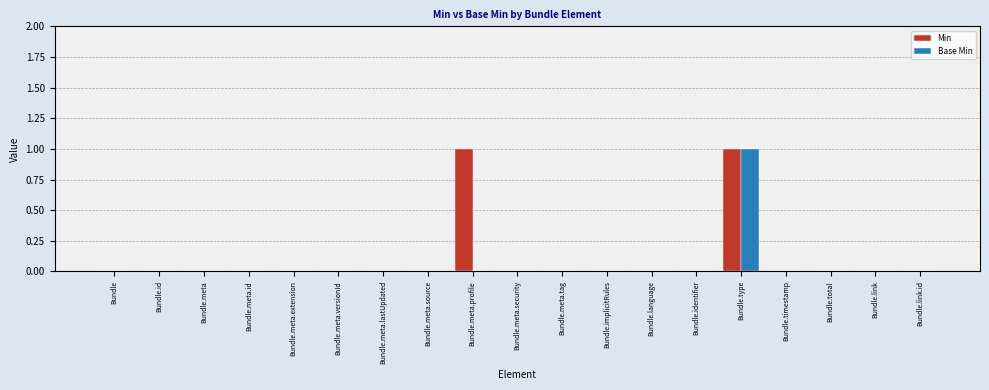

At which category is the sum across all series the highest?

Bundle.type